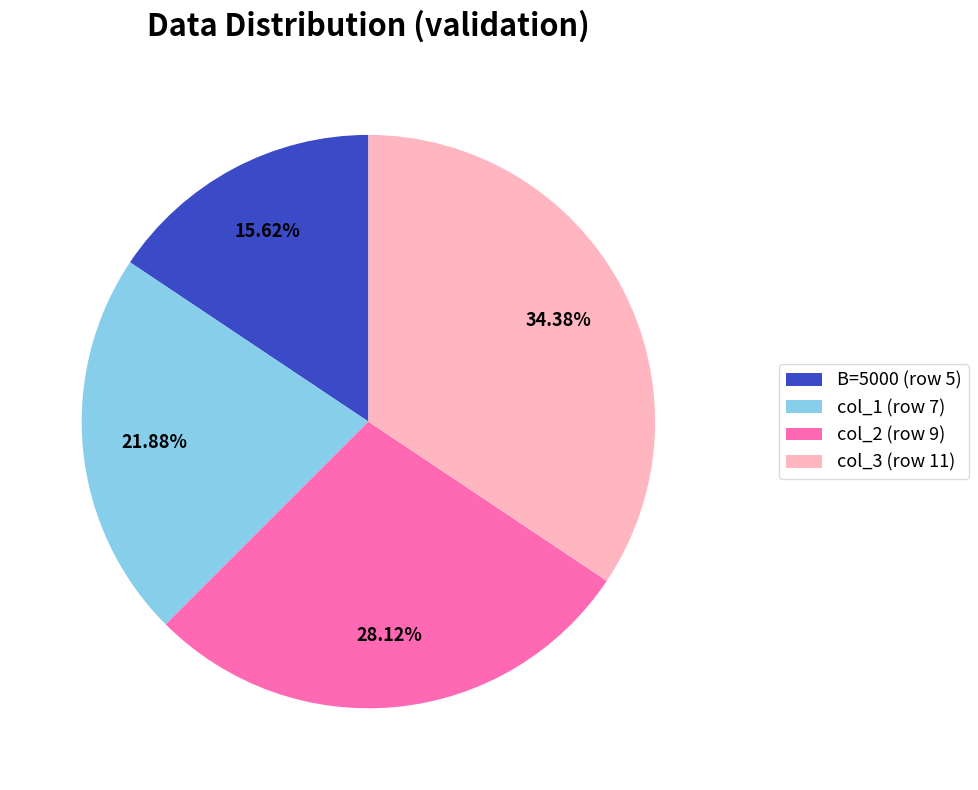

What is the largest slice in the pie chart?

col_3 (row 11)